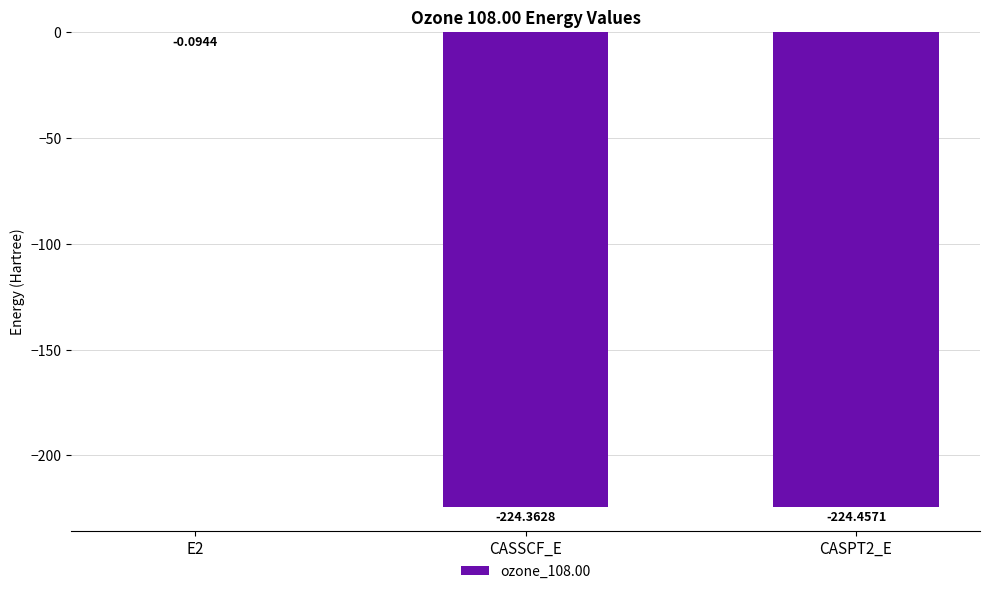

What is the change in value from E2 to CASSCF_E?

-224.3